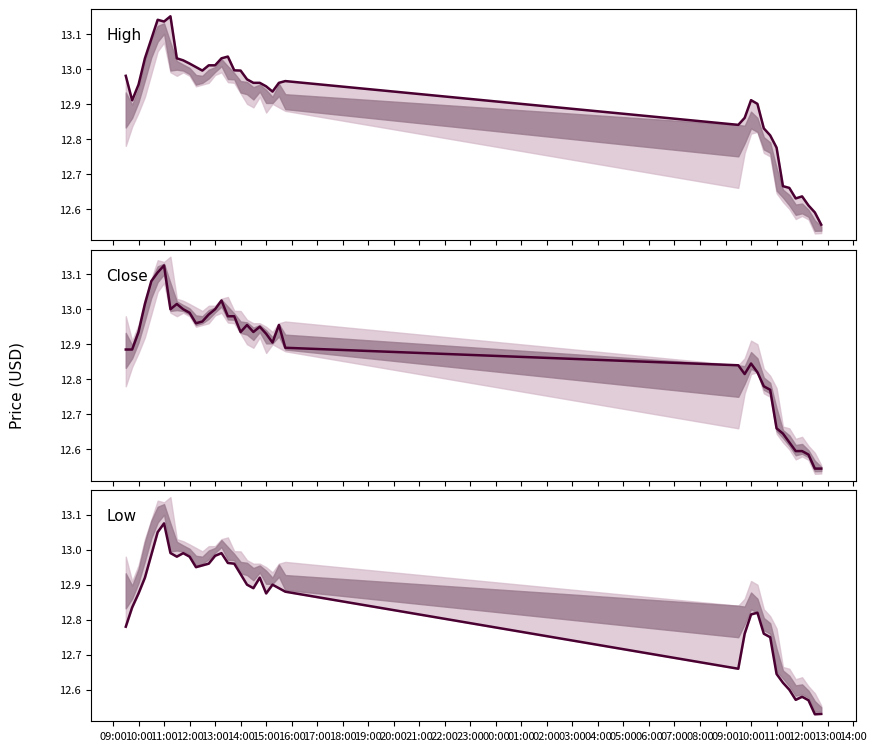

What is the maximum value shown in the chart?

13.1